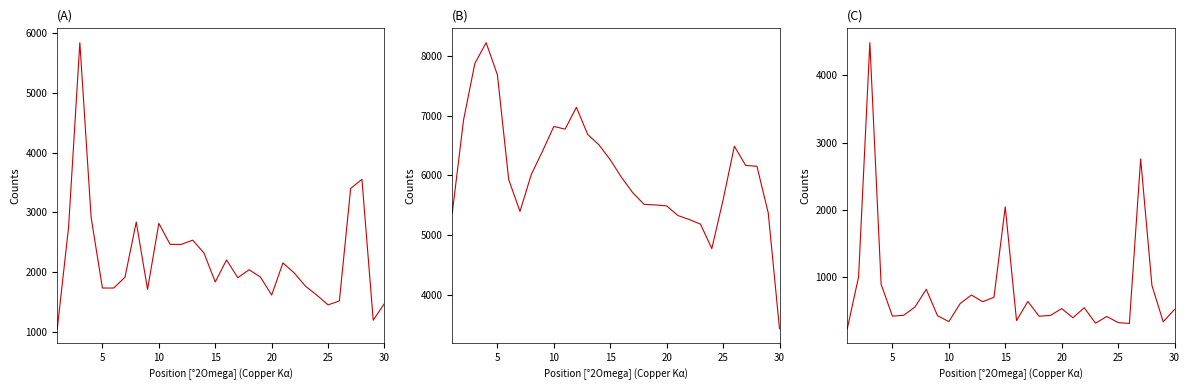

True or false: Coverage % (C) has more than 0 points higher than both neighbors.

True